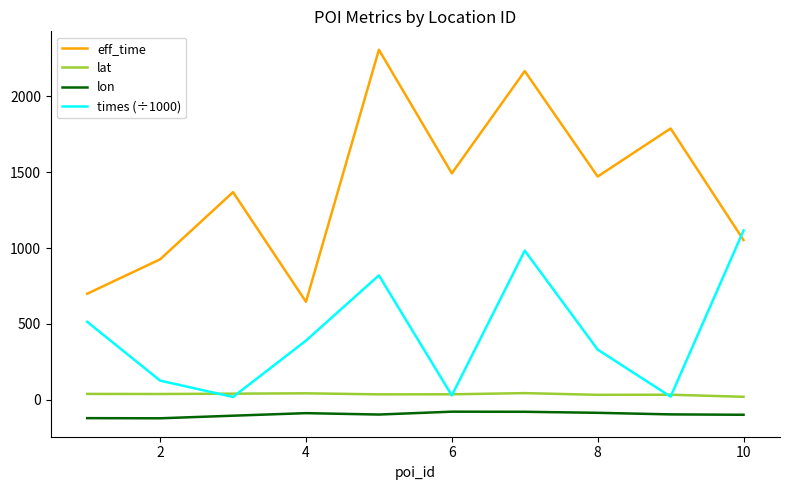

At how many categories does at least one series exceed 540?

10